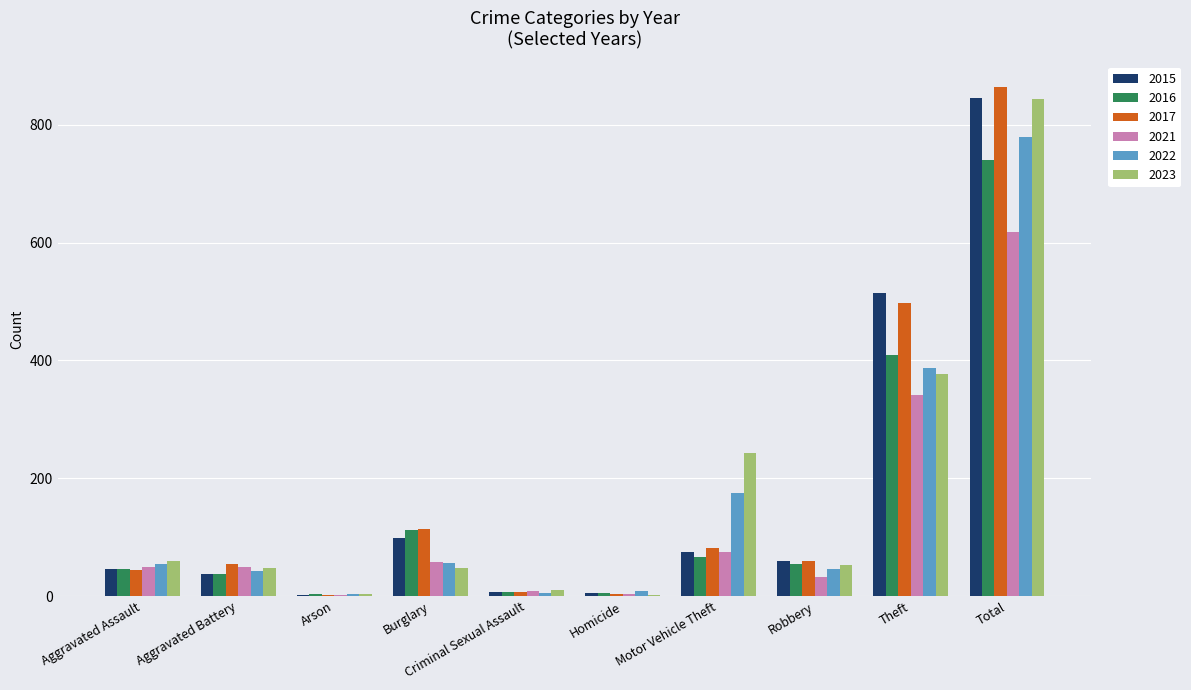

How many data points does each series have?

10